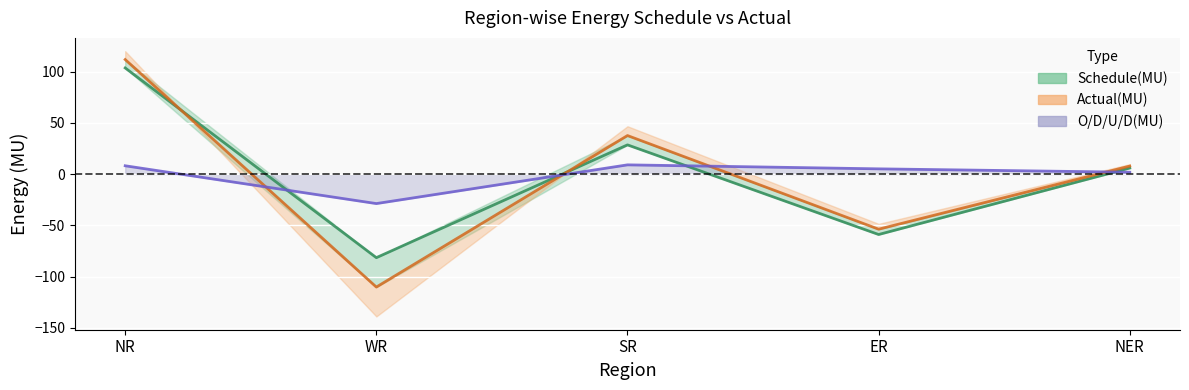

What position from the left is ER?

4